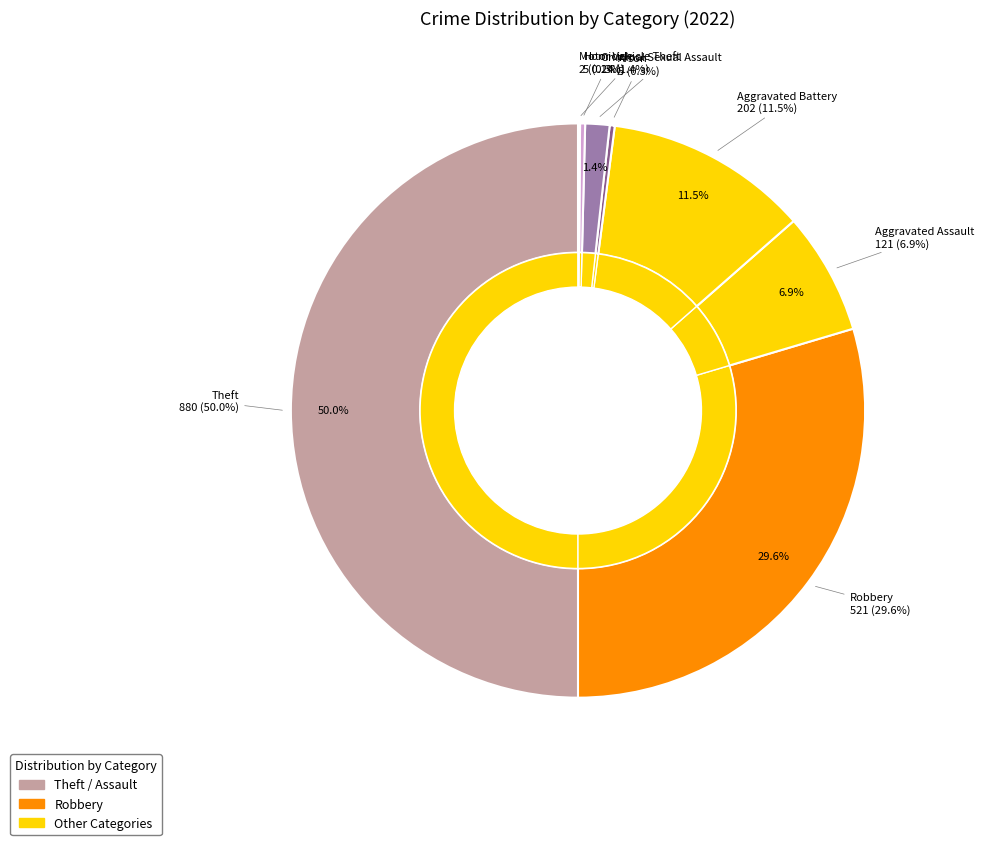

Which has a higher value, Criminal Sexual Assault or Motor Vehicle Theft?

Criminal Sexual Assault